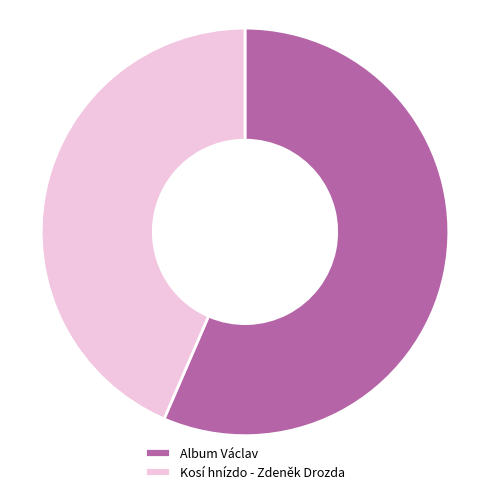

Is it true that Kosí hnízdo - Zdeněk Drozda is 58% of the pie?

False